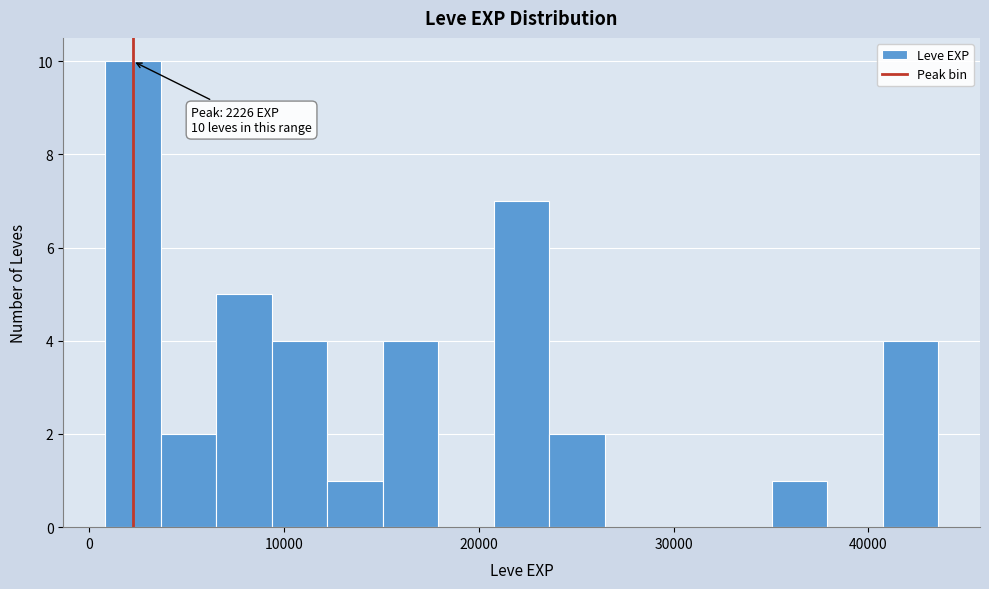

Read against the x-axis, roughly where is the centre of the tallest bar?

2000